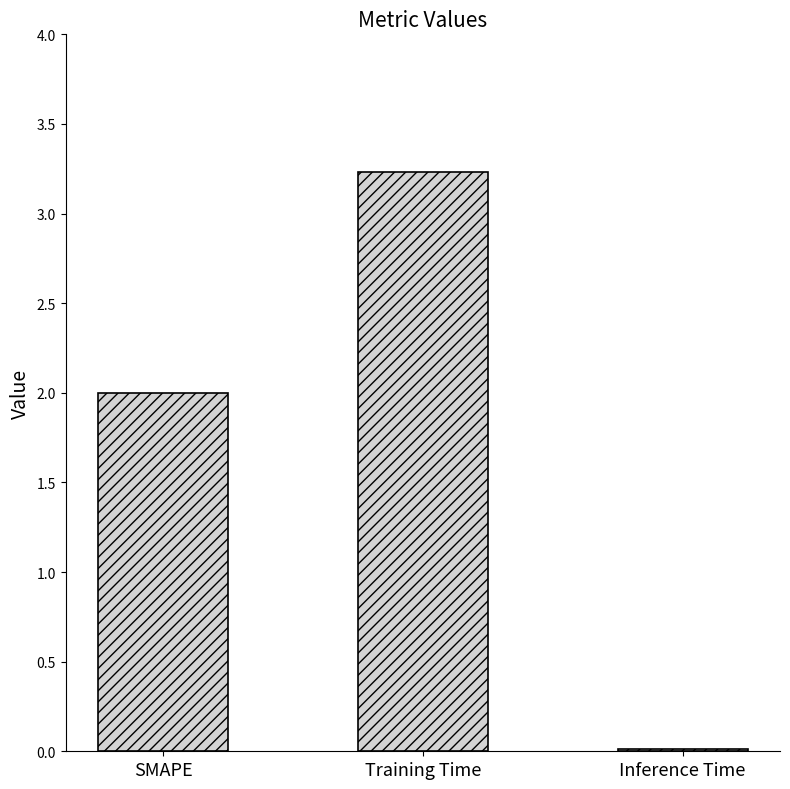

Is it true that the value at SMAPE is 1.0?

False